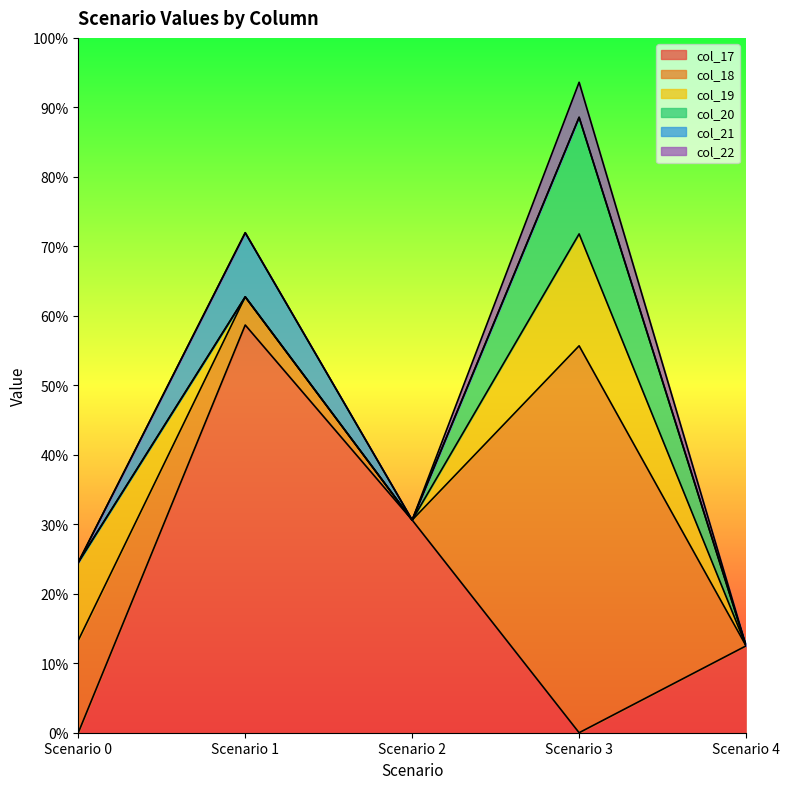

What is the average value of the col_19 series?

0.1